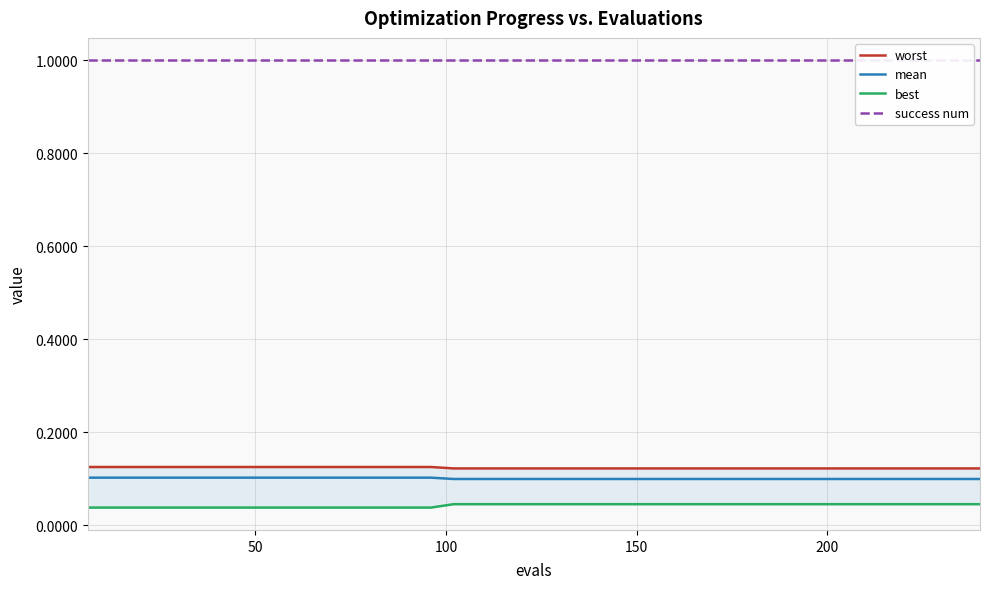

True or false: best and success num intersect in this chart.

False